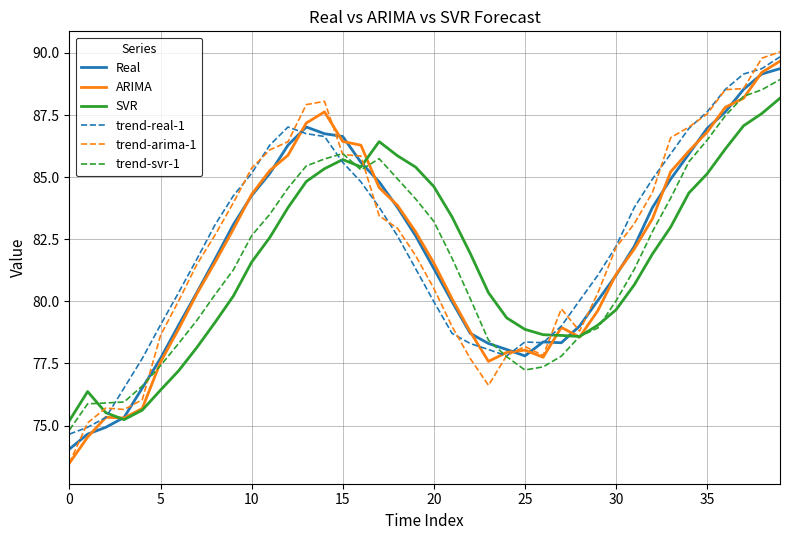

How many categories are shown in the chart?

40